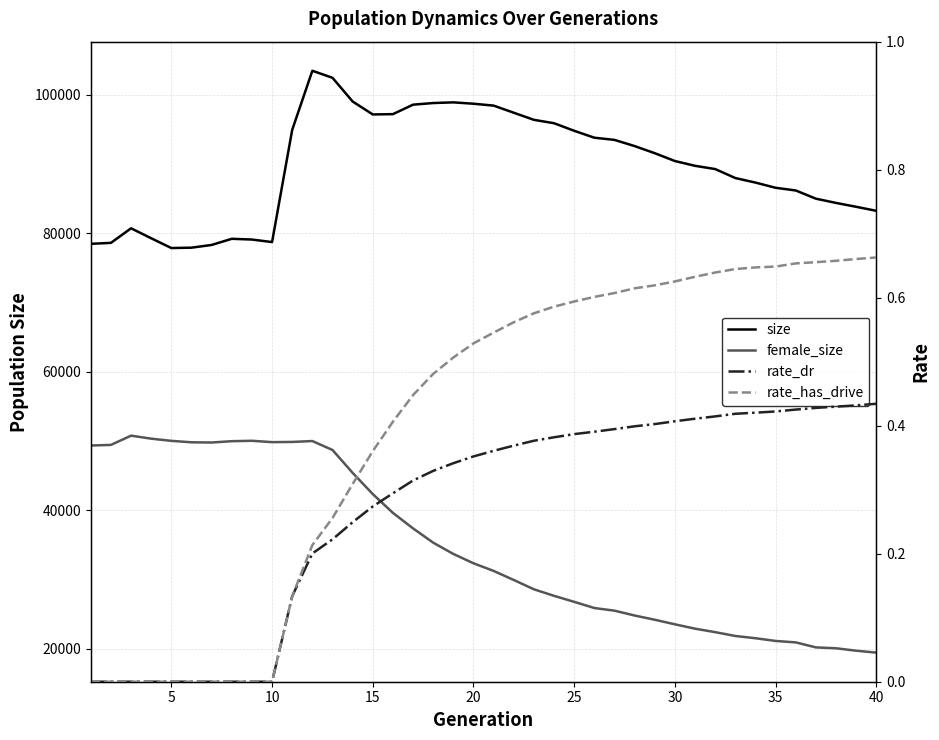

True or false: rate_dr and size intersect in this chart.

False